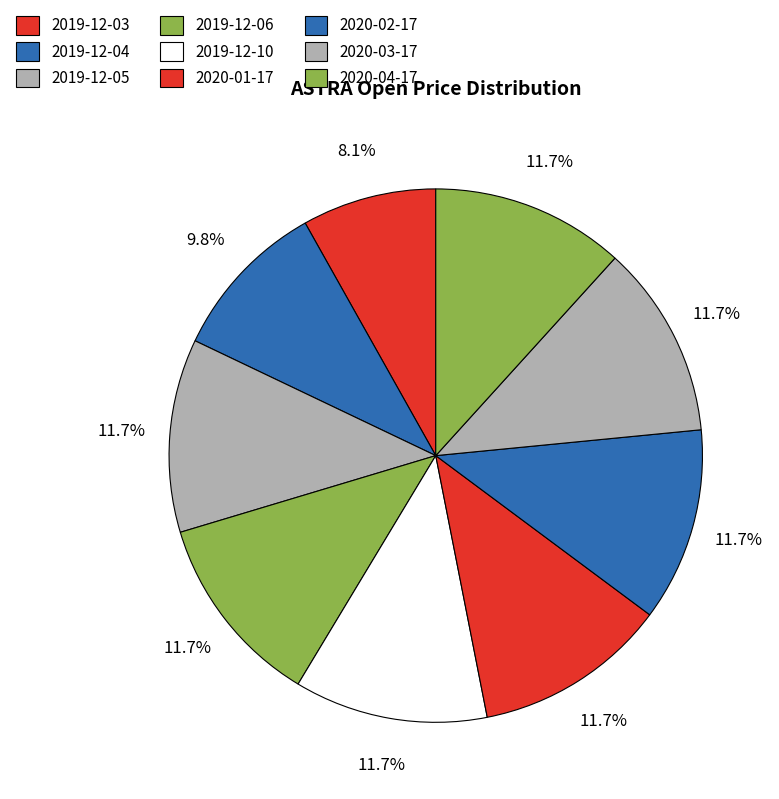

How many slices are in this pie chart?

9